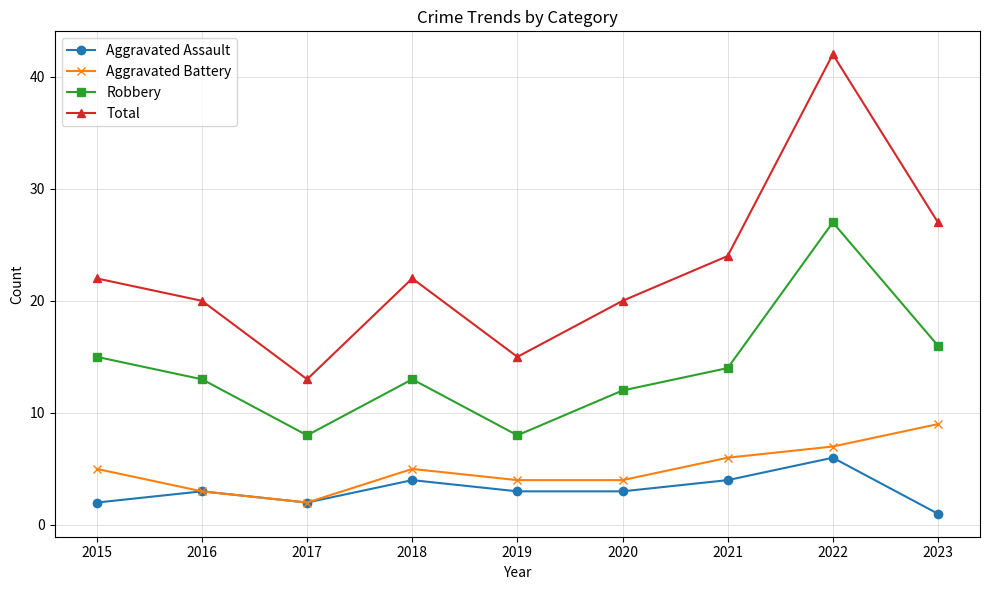

How many categories are shown in the chart?

9